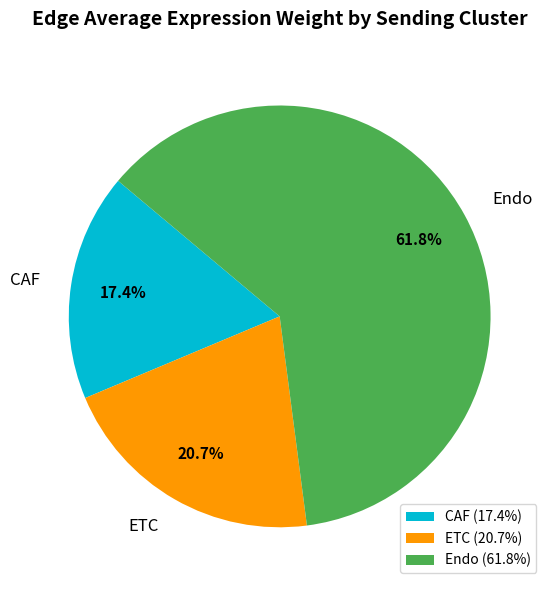

Is it true that CAF is 24% of the pie?

False